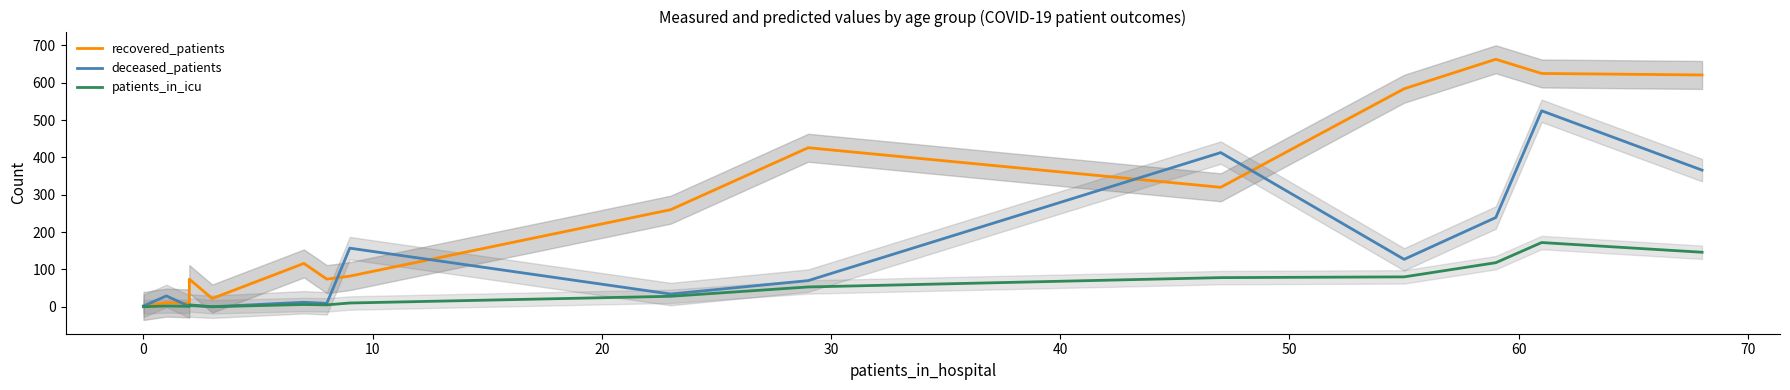

How many series are shown in this chart?

3